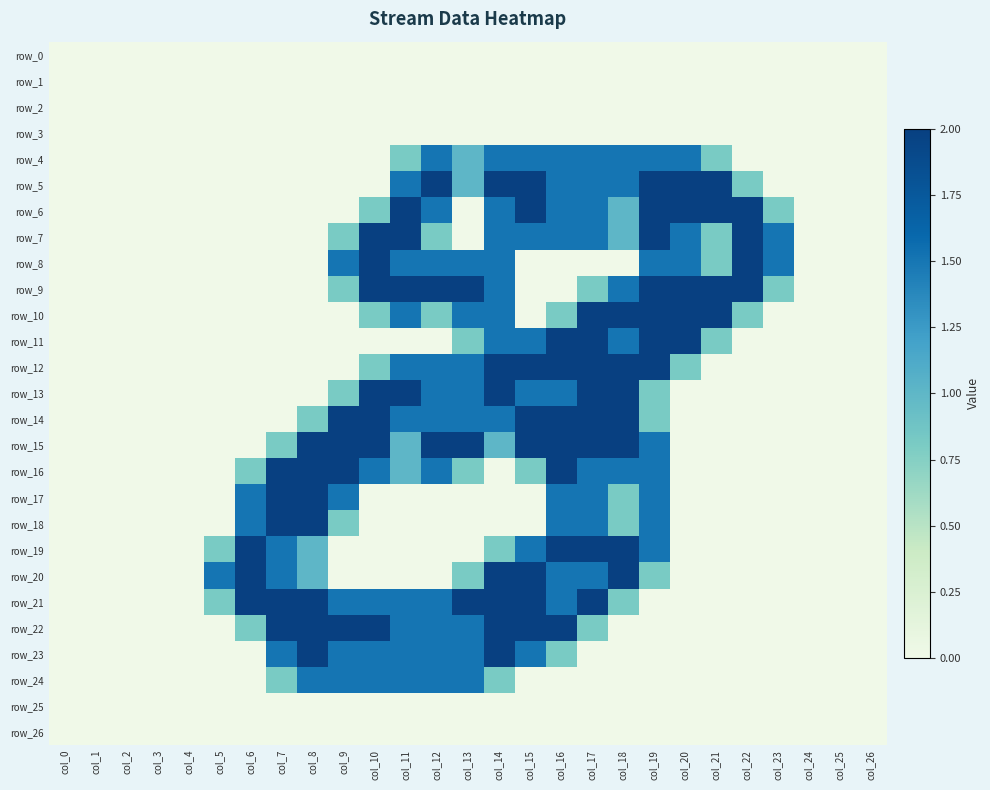

Reading left to right, transcribe all the data shown in this chart.

row_0: 0.0	0.0	0.0	0.0	0.0	0.0	0.0	0.0	0.0	0.0	0.0	0.0	0.0	0.0	0.0	0.0	0.0	0.0	0.0	0.0	0.0	0.0	0.0	0.0	0.0	0.0	0.0
row_1: 0.0	0.0	0.0	0.0	0.0	0.0	0.0	0.0	0.0	0.0	0.0	0.0	0.0	0.0	0.0	0.0	0.0	0.0	0.0	0.0	0.0	0.0	0.0	0.0	0.0	0.0	0.0
row_2: 0.0	0.0	0.0	0.0	0.0	0.0	0.0	0.0	0.0	0.0	0.0	0.0	0.0	0.0	0.0	0.0	0.0	0.0	0.0	0.0	0.0	0.0	0.0	0.0	0.0	0.0	0.0
row_3: 0.0	0.0	0.0	0.0	0.0	0.0	0.0	0.0	0.0	0.0	0.0	0.0	0.0	0.0	0.0	0.0	0.0	0.0	0.0	0.0	0.0	0.0	0.0	0.0	0.0	0.0	0.0
row_4: 0.0	0.0	0.0	0.0	0.0	0.0	0.0	0.0	0.0	0.0	0.0	0.8	1.5	1.0	1.5	1.5	1.5	1.5	1.5	1.5	1.5	0.8	0.0	0.0	0.0	0.0	0.0
row_5: 0.0	0.0	0.0	0.0	0.0	0.0	0.0	0.0	0.0	0.0	0.0	1.5	2.0	1.0	2.0	2.0	1.5	1.5	1.5	2.0	2.0	2.0	0.8	0.0	0.0	0.0	0.0
row_6: 0.0	0.0	0.0	0.0	0.0	0.0	0.0	0.0	0.0	0.0	0.8	2.0	1.5	0.0	1.5	2.0	1.5	1.5	1.0	2.0	2.0	2.0	2.0	0.8	0.0	0.0	0.0
row_7: 0.0	0.0	0.0	0.0	0.0	0.0	0.0	0.0	0.0	0.8	2.0	2.0	0.8	0.0	1.5	1.5	1.5	1.5	1.0	2.0	1.5	0.8	2.0	1.5	0.0	0.0	0.0
row_8: 0.0	0.0	0.0	0.0	0.0	0.0	0.0	0.0	0.0	1.5	2.0	1.5	1.5	1.5	1.5	0.0	0.0	0.0	0.0	1.5	1.5	0.8	2.0	1.5	0.0	0.0	0.0
row_9: 0.0	0.0	0.0	0.0	0.0	0.0	0.0	0.0	0.0	0.8	2.0	2.0	2.0	2.0	1.5	0.0	0.0	0.8	1.5	2.0	2.0	2.0	2.0	0.8	0.0	0.0	0.0
row_10: 0.0	0.0	0.0	0.0	0.0	0.0	0.0	0.0	0.0	0.0	0.8	1.5	0.8	1.5	1.5	0.0	0.8	2.0	2.0	2.0	2.0	2.0	0.8	0.0	0.0	0.0	0.0
row_11: 0.0	0.0	0.0	0.0	0.0	0.0	0.0	0.0	0.0	0.0	0.0	0.0	0.0	0.8	1.5	1.5	2.0	2.0	1.5	2.0	2.0	0.8	0.0	0.0	0.0	0.0	0.0
row_12: 0.0	0.0	0.0	0.0	0.0	0.0	0.0	0.0	0.0	0.0	0.8	1.5	1.5	1.5	2.0	2.0	2.0	2.0	2.0	2.0	0.8	0.0	0.0	0.0	0.0	0.0	0.0
row_13: 0.0	0.0	0.0	0.0	0.0	0.0	0.0	0.0	0.0	0.8	2.0	2.0	1.5	1.5	2.0	1.5	1.5	2.0	2.0	0.8	0.0	0.0	0.0	0.0	0.0	0.0	0.0
row_14: 0.0	0.0	0.0	0.0	0.0	0.0	0.0	0.0	0.8	2.0	2.0	1.5	1.5	1.5	1.5	2.0	2.0	2.0	2.0	0.8	0.0	0.0	0.0	0.0	0.0	0.0	0.0
row_15: 0.0	0.0	0.0	0.0	0.0	0.0	0.0	0.8	2.0	2.0	2.0	1.0	2.0	2.0	1.0	2.0	2.0	2.0	2.0	1.5	0.0	0.0	0.0	0.0	0.0	0.0	0.0
row_16: 0.0	0.0	0.0	0.0	0.0	0.0	0.8	2.0	2.0	2.0	1.5	1.0	1.5	0.8	0.0	0.8	2.0	1.5	1.5	1.5	0.0	0.0	0.0	0.0	0.0	0.0	0.0
row_17: 0.0	0.0	0.0	0.0	0.0	0.0	1.5	2.0	2.0	1.5	0.0	0.0	0.0	0.0	0.0	0.0	1.5	1.5	0.8	1.5	0.0	0.0	0.0	0.0	0.0	0.0	0.0
row_18: 0.0	0.0	0.0	0.0	0.0	0.0	1.5	2.0	2.0	0.8	0.0	0.0	0.0	0.0	0.0	0.0	1.5	1.5	0.8	1.5	0.0	0.0	0.0	0.0	0.0	0.0	0.0
row_19: 0.0	0.0	0.0	0.0	0.0	0.8	2.0	1.5	1.0	0.0	0.0	0.0	0.0	0.0	0.8	1.5	2.0	2.0	2.0	1.5	0.0	0.0	0.0	0.0	0.0	0.0	0.0
row_20: 0.0	0.0	0.0	0.0	0.0	1.5	2.0	1.5	1.0	0.0	0.0	0.0	0.0	0.8	2.0	2.0	1.5	1.5	2.0	0.8	0.0	0.0	0.0	0.0	0.0	0.0	0.0
row_21: 0.0	0.0	0.0	0.0	0.0	0.8	2.0	2.0	2.0	1.5	1.5	1.5	1.5	2.0	2.0	2.0	1.5	2.0	0.8	0.0	0.0	0.0	0.0	0.0	0.0	0.0	0.0
row_22: 0.0	0.0	0.0	0.0	0.0	0.0	0.8	2.0	2.0	2.0	2.0	1.5	1.5	1.5	2.0	2.0	2.0	0.8	0.0	0.0	0.0	0.0	0.0	0.0	0.0	0.0	0.0
row_23: 0.0	0.0	0.0	0.0	0.0	0.0	0.0	1.5	2.0	1.5	1.5	1.5	1.5	1.5	2.0	1.5	0.8	0.0	0.0	0.0	0.0	0.0	0.0	0.0	0.0	0.0	0.0
row_24: 0.0	0.0	0.0	0.0	0.0	0.0	0.0	0.8	1.5	1.5	1.5	1.5	1.5	1.5	0.8	0.0	0.0	0.0	0.0	0.0	0.0	0.0	0.0	0.0	0.0	0.0	0.0
row_25: 0.0	0.0	0.0	0.0	0.0	0.0	0.0	0.0	0.0	0.0	0.0	0.0	0.0	0.0	0.0	0.0	0.0	0.0	0.0	0.0	0.0	0.0	0.0	0.0	0.0	0.0	0.0
row_26: 0.0	0.0	0.0	0.0	0.0	0.0	0.0	0.0	0.0	0.0	0.0	0.0	0.0	0.0	0.0	0.0	0.0	0.0	0.0	0.0	0.0	0.0	0.0	0.0	0.0	0.0	0.0